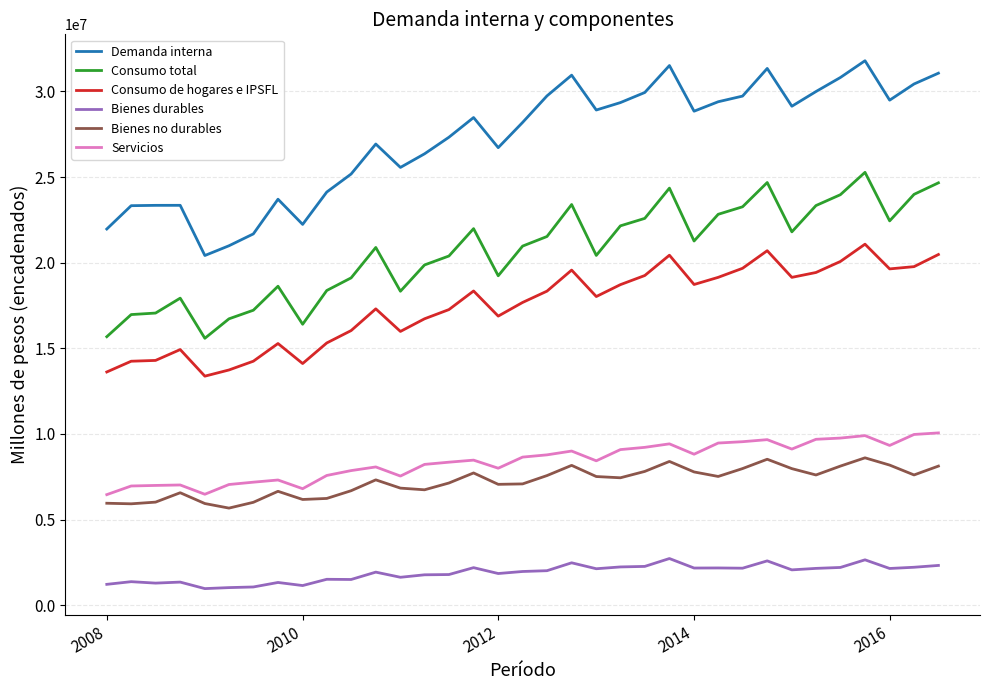

Rank the series by their maximum value, from highest to lowest.

Demanda interna, Consumo total, Consumo de hogares e IPSFL, Servicios, Bienes no durables, Bienes durables